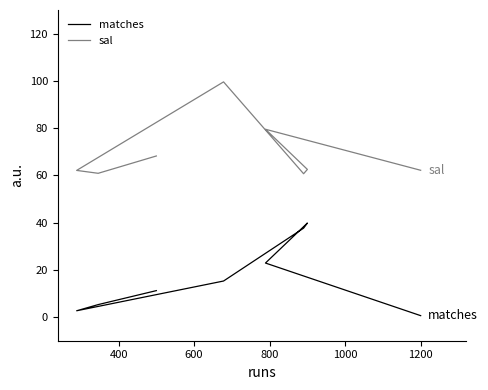

What is the label of the 5th point from the right?

800